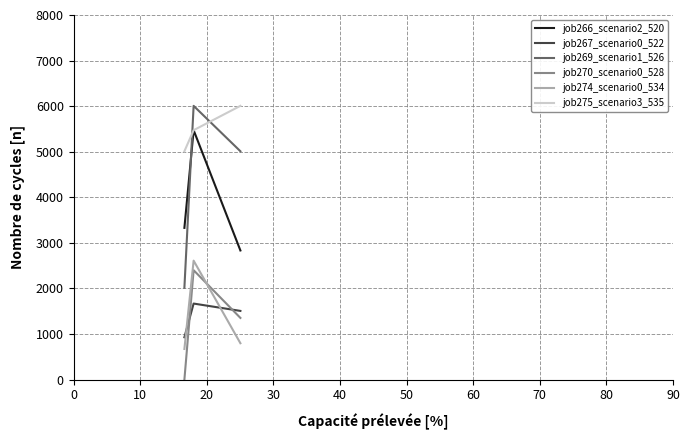

Which series has the largest total across all categories?

job275_scenario3_535